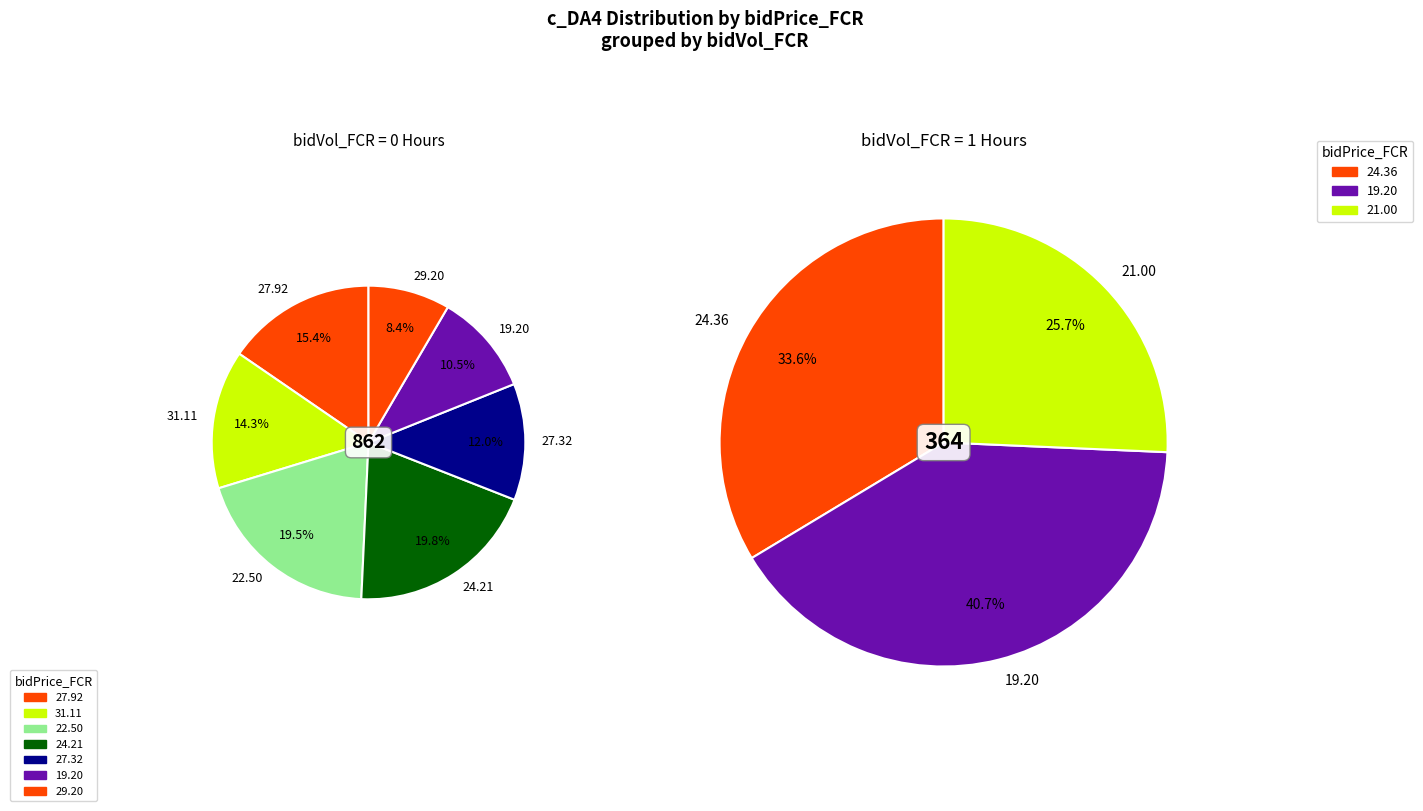

Which category has the biggest portion of the pie?

19